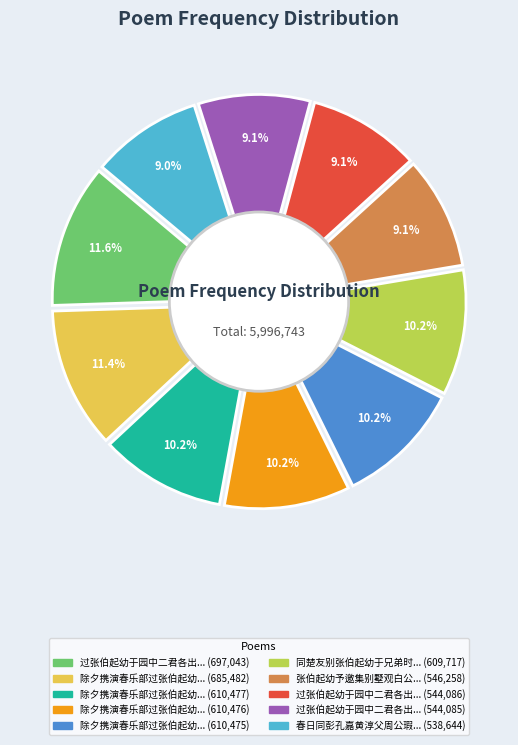

True or false: 过张伯起幼于园中二君各出小影索余题即席赋二首 伯起 accounts for 1% of the total.

False